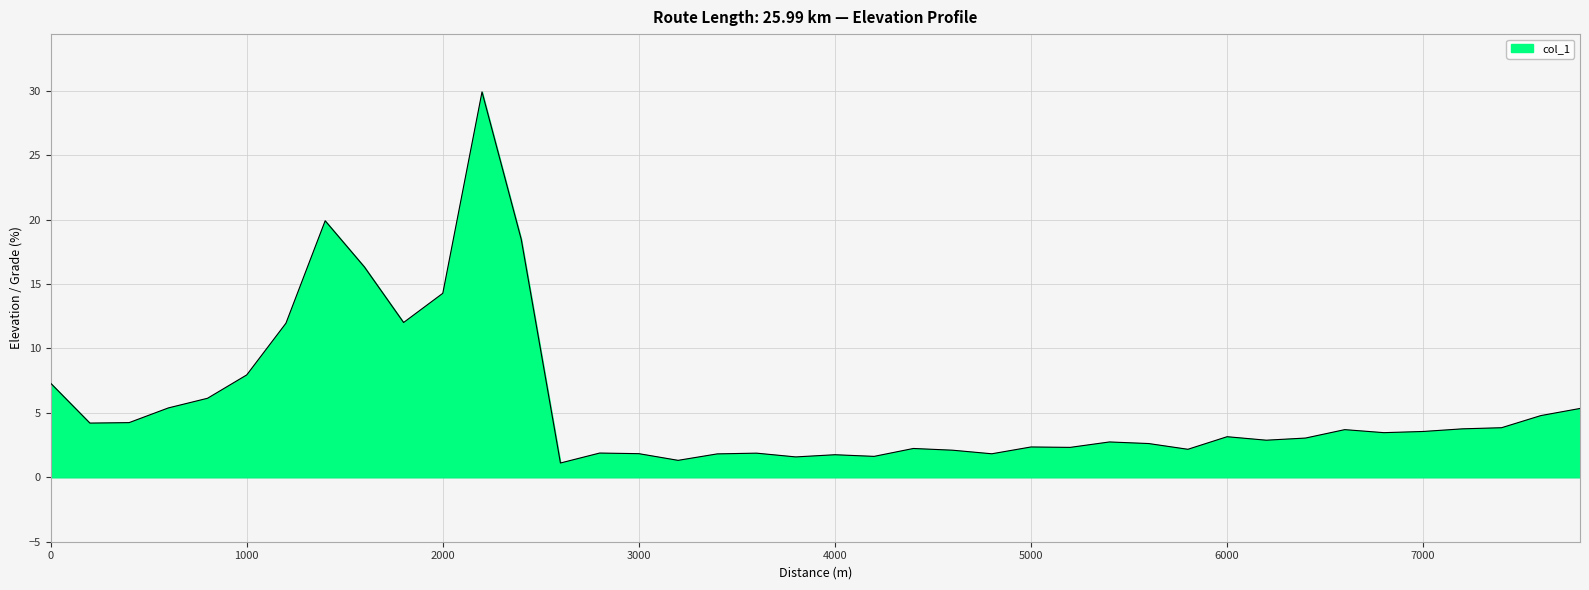

What is the greatest value displayed?

29.9